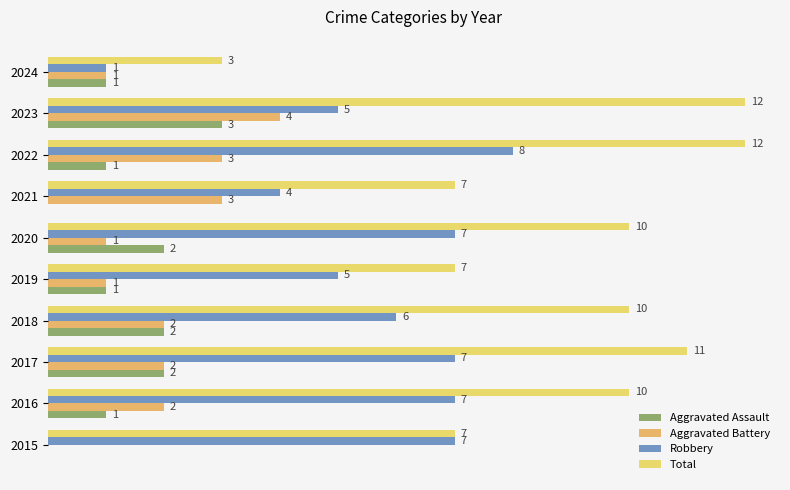

How many groups of bars are there?

10